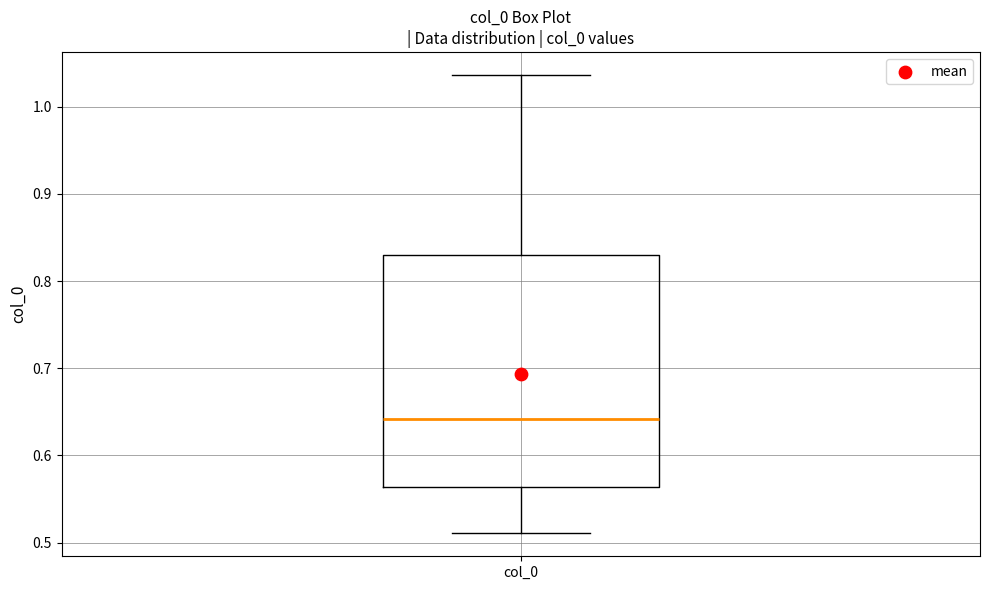

Transcribe this box plot: give where the median line is, the range the box spans, and where the two whiskers end, as read against the y-axis. The values are not printed on the chart, so give them approximately, as read against the axis.

median 0.64, box 0.56 to 0.83, whiskers 0.51 to 1.04